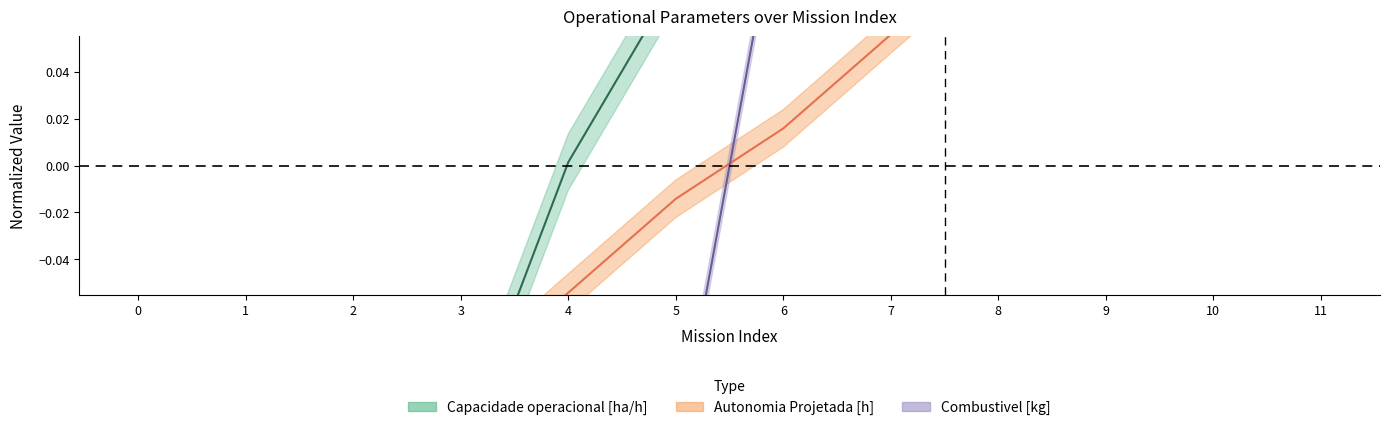

How many lines are shown in the chart?

3